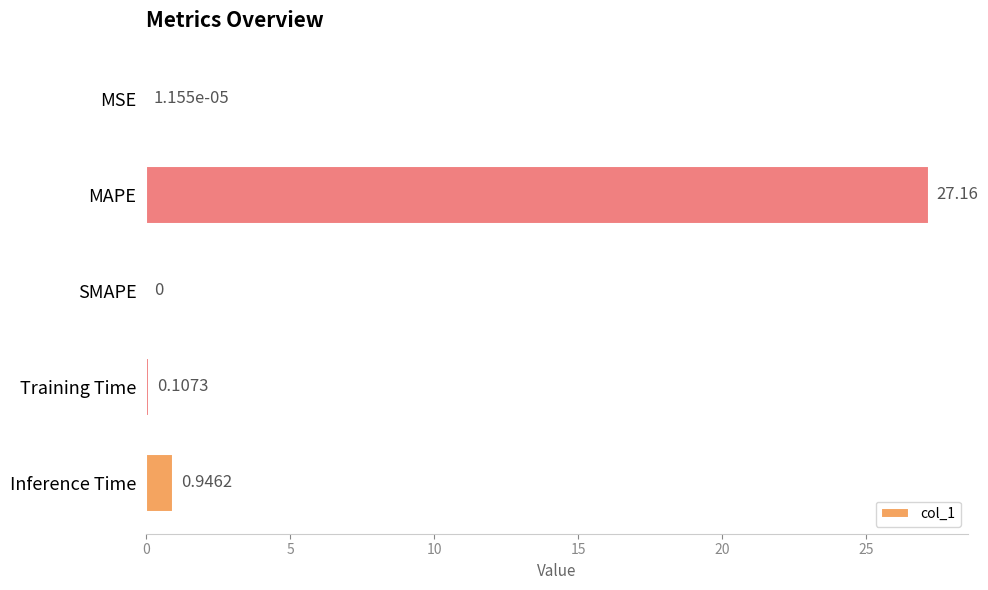

What is the sum of all values?

28.2